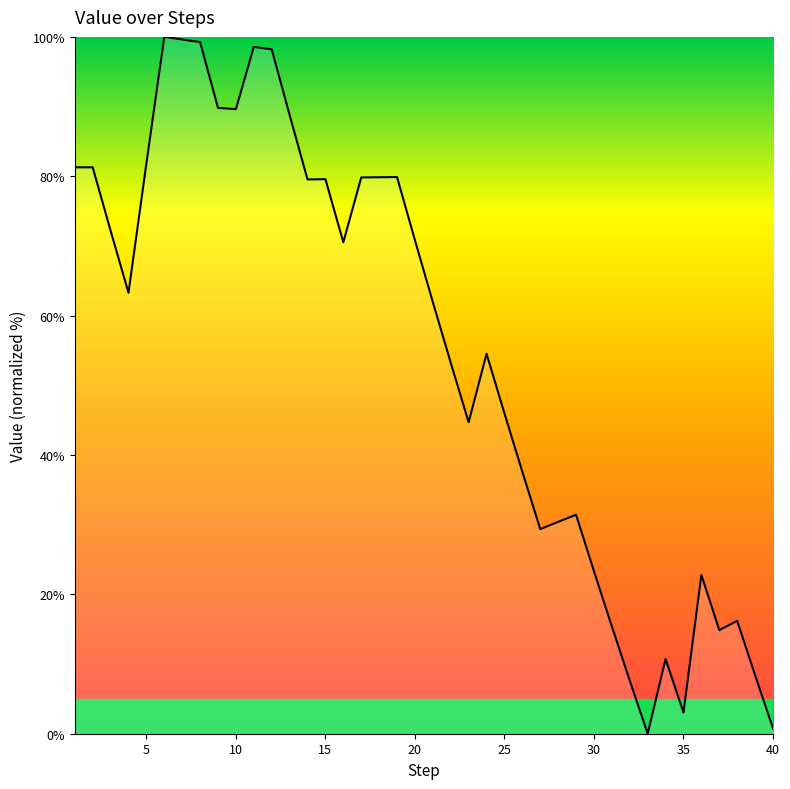

What is the difference between the maximum and minimum values?

100.0